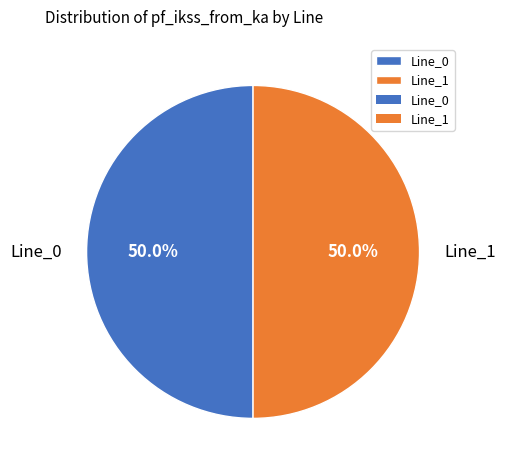

What portion of the pie excludes Line_0?

50.0%